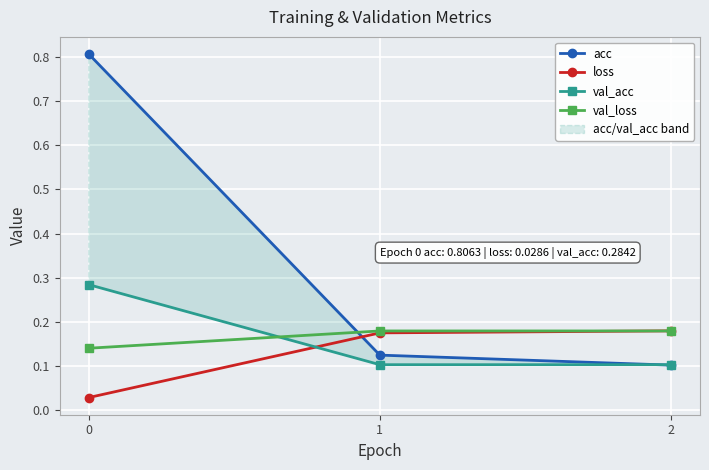

Reading left to right, extract all data points from this chart.

acc: 0.8	0.1	0.1
loss: 0.0	0.2	0.2
val_acc: 0.3	0.1	0.1
val_loss: 0.1	0.2	0.2